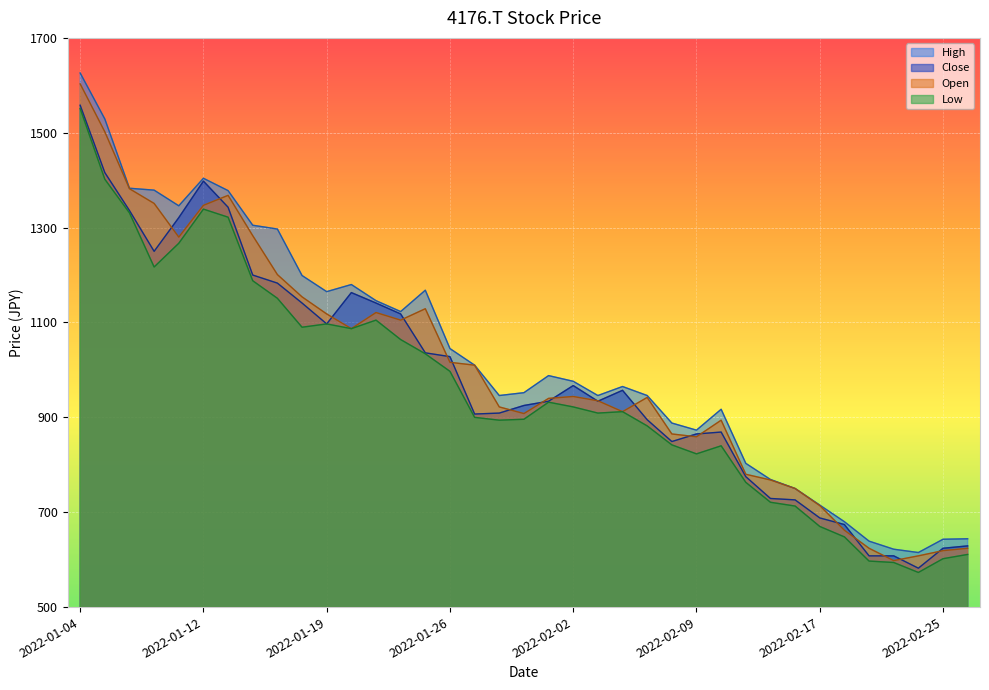

Is the value of Low at 2022-01-12 greater than the value of Open at 2022-02-03?

Yes